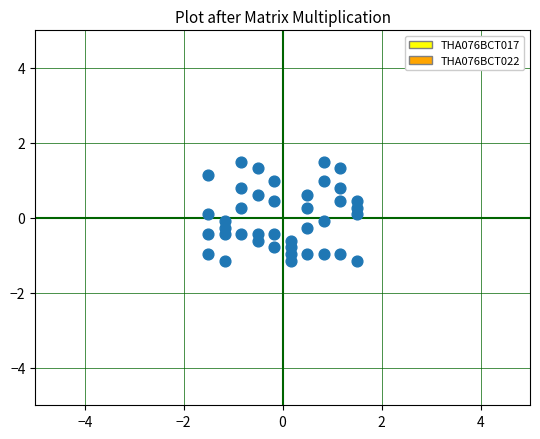

What is the range of X values (max minus min)?

3.0